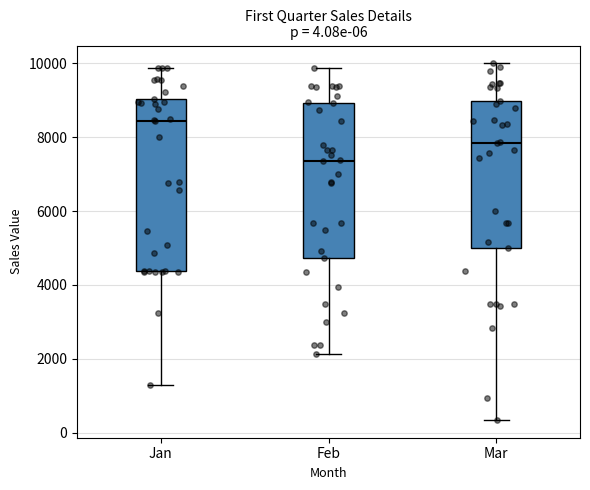

Which box is the tallest, from its lower edge to its upper edge?

Jan